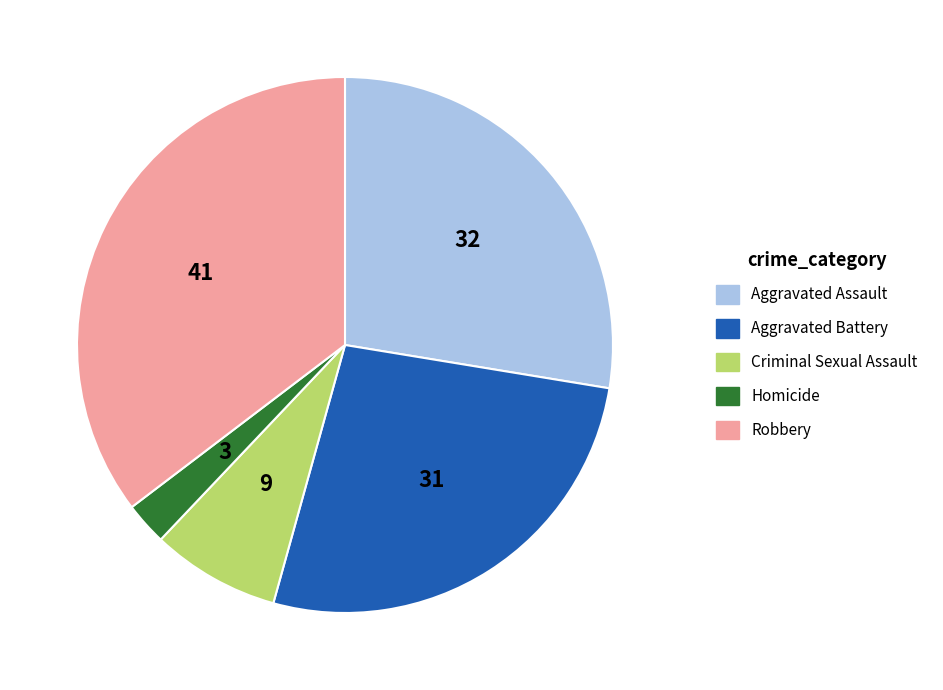

Do Criminal Sexual Assault and Robbery together represent more than half of the pie?

No